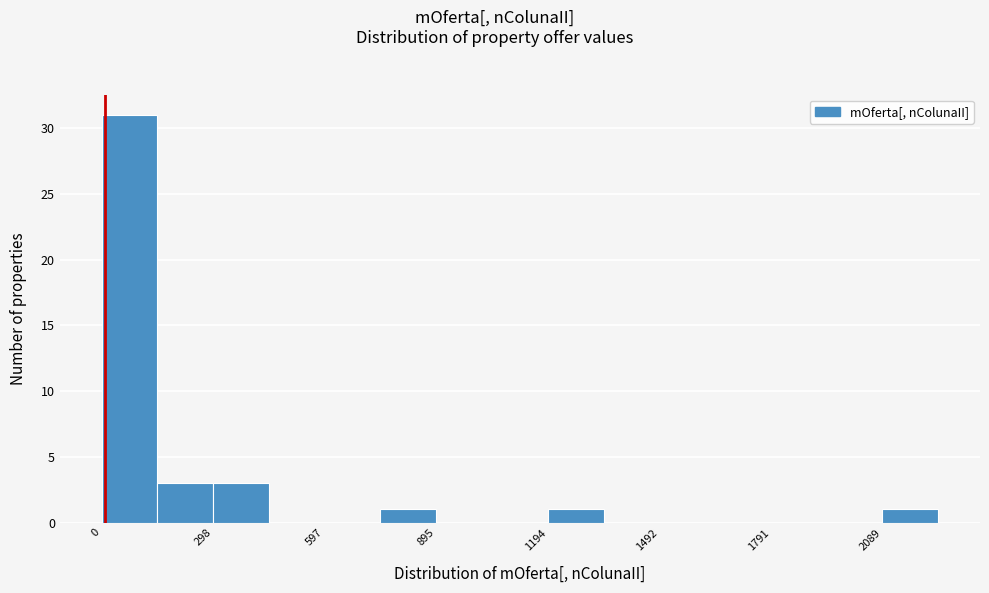

Read against the x-axis, roughly where is the centre of the tallest bar?

50